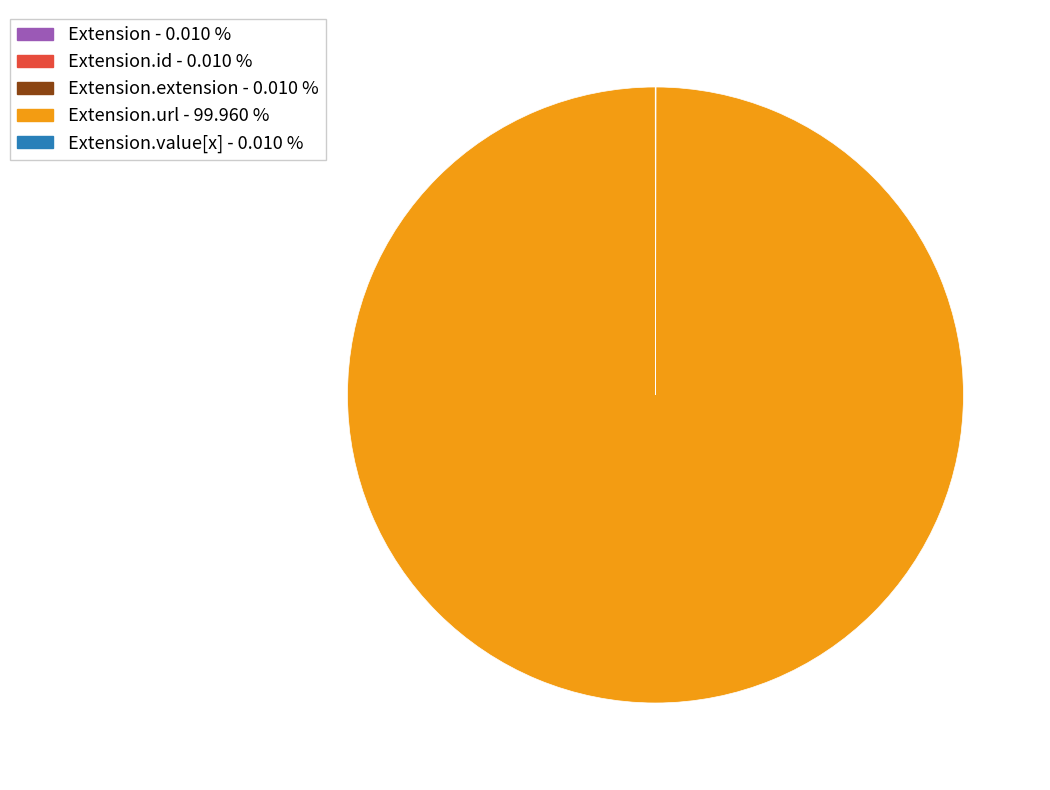

Is there a majority slice in this chart?

Yes